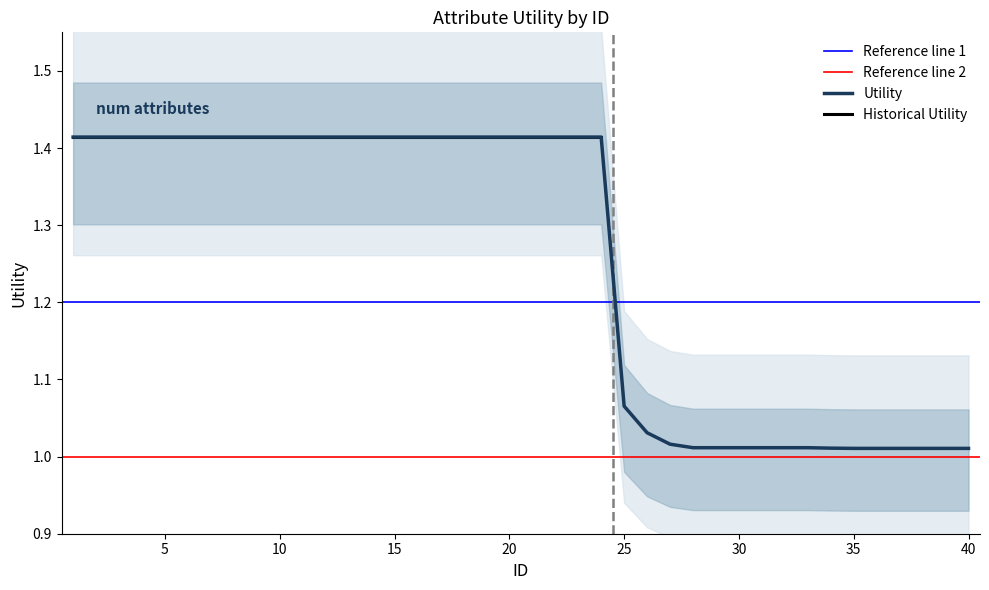

Is this an area chart (filled region under the line)?

No